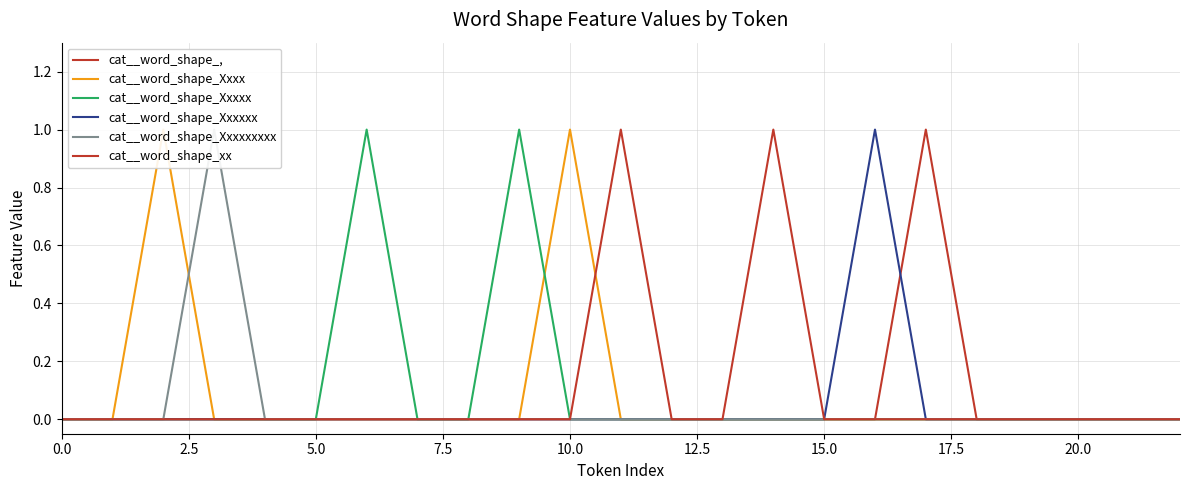

The cat__word_shape_Xxxxxx series shows 0 at 7.5. True or false?

False